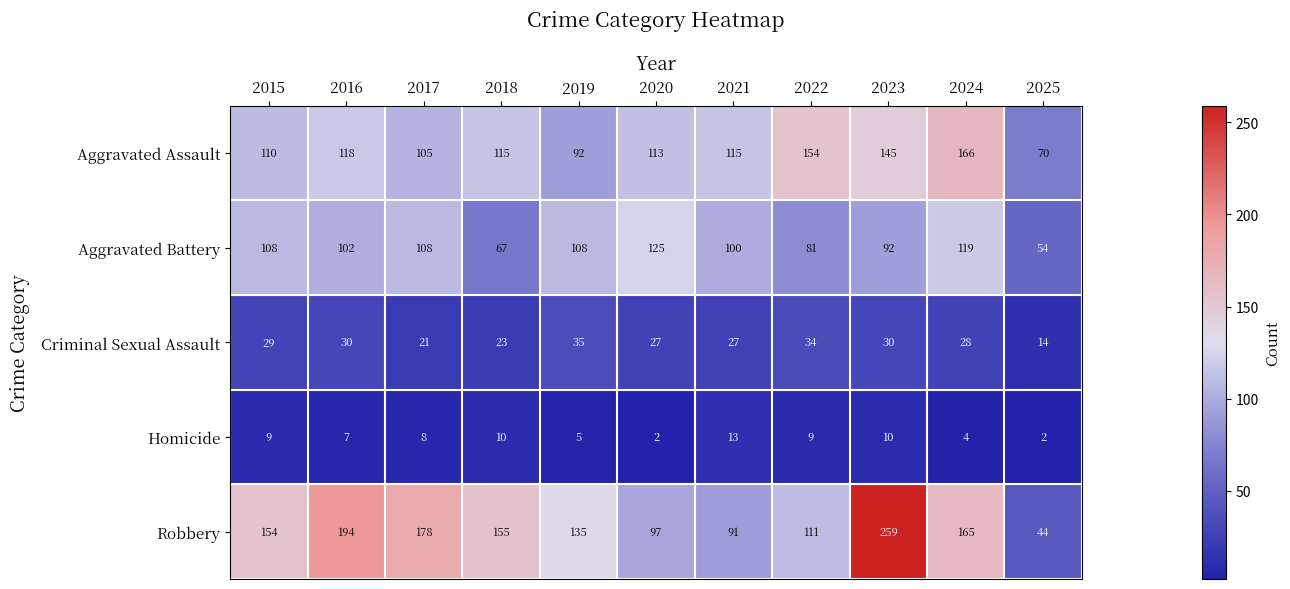

At which label does Aggravated Battery first exceed 102?

2015